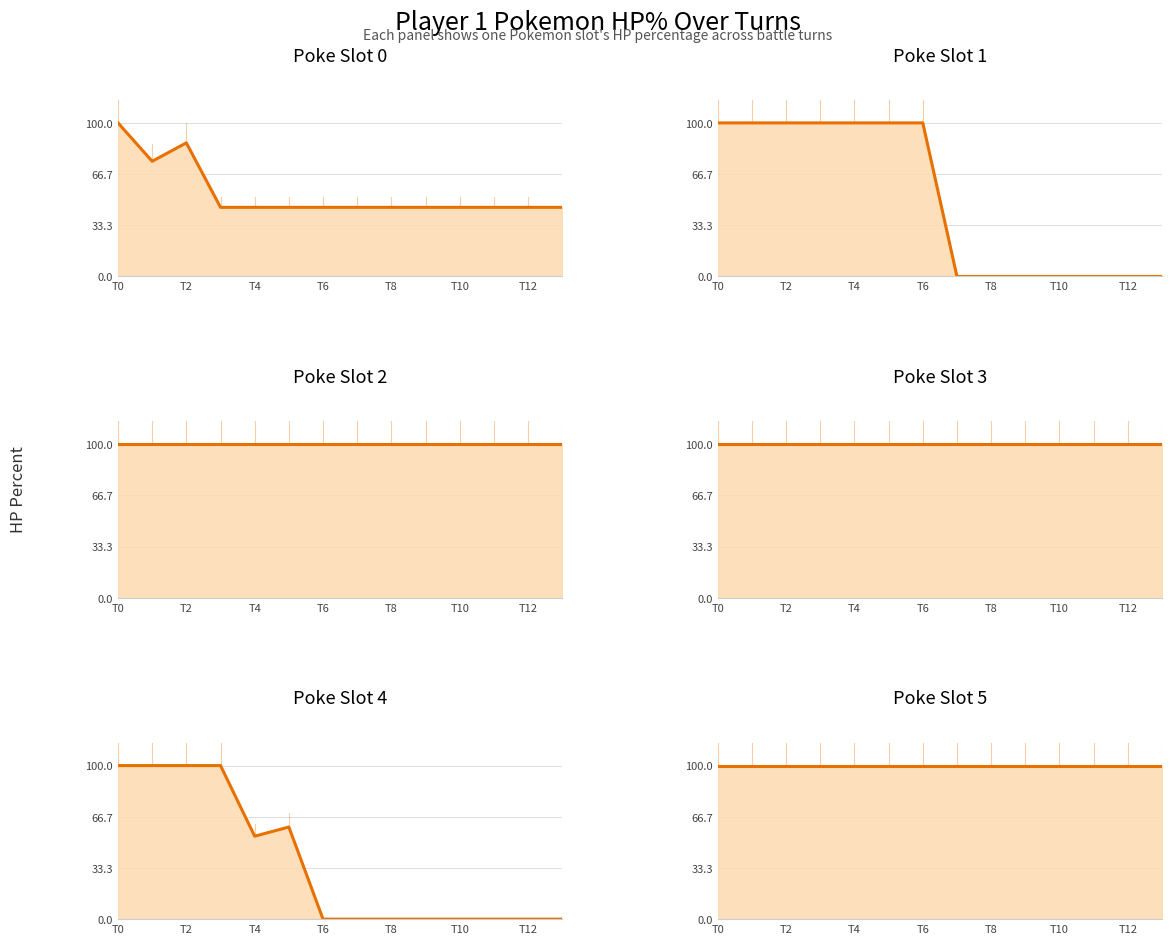

True or false: p1_poke4_hpPercent and p1_poke2_hpPercent intersect in this chart.

False